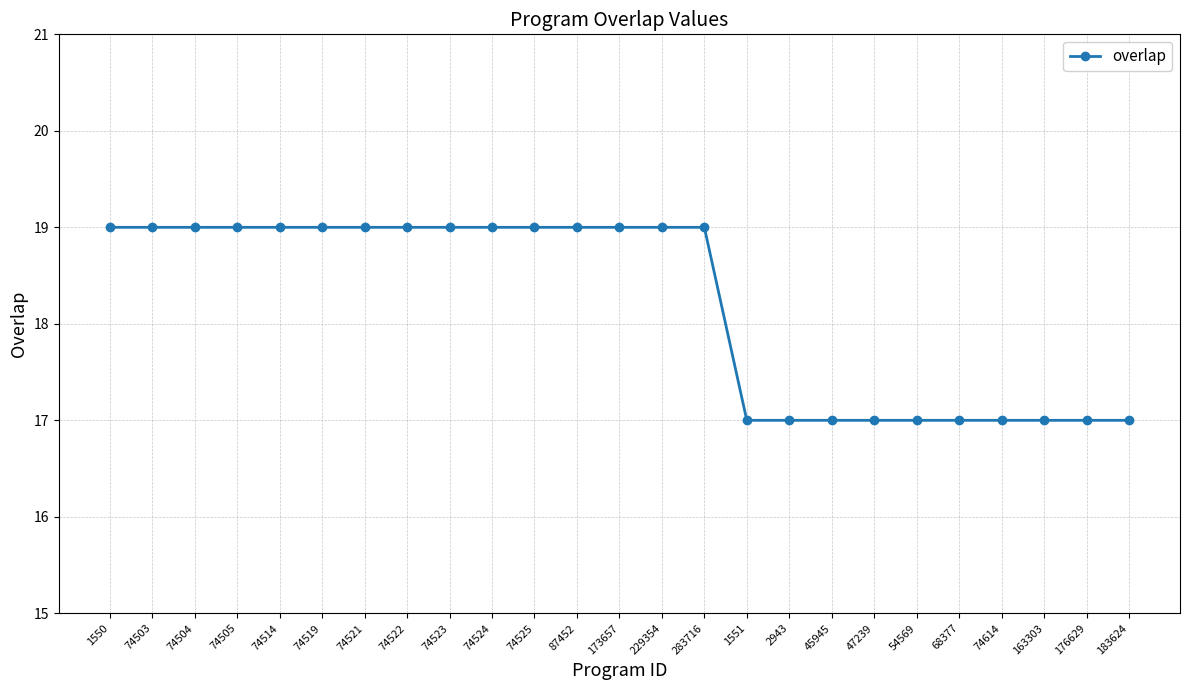

What is the sum of the values at 74514 and 74503?

38